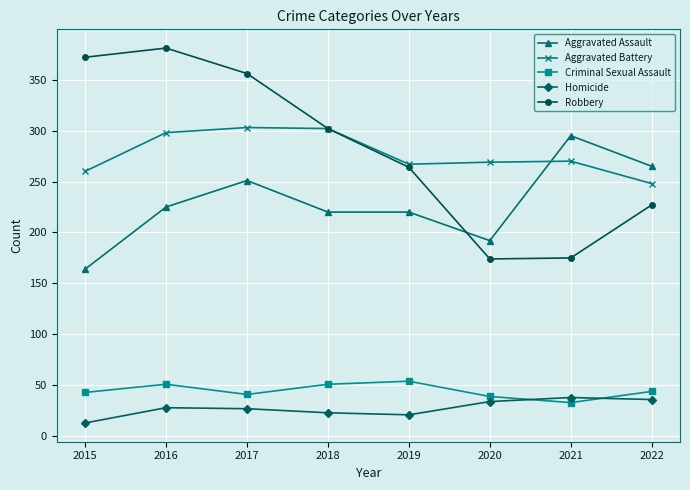

What is the difference between the highest and lowest values at 2016?

353